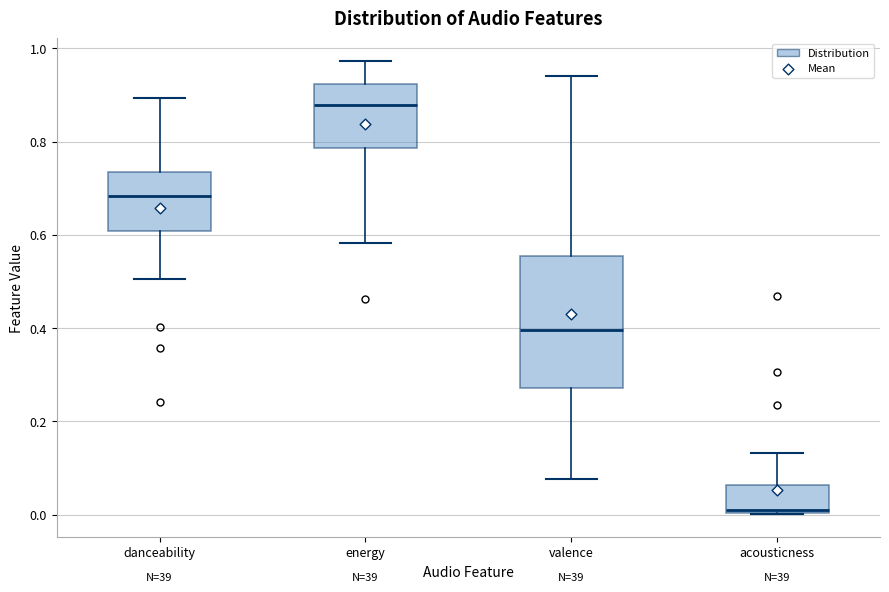

Reading left to right, transcribe this box plot: for each box, give where its median line is, the range the box spans, and where its two whiskers end, as read against the y-axis. The values are not printed on the chart, so give them approximately, as read against the axis.

danceability: median 0.68, box 0.60 to 0.74, whiskers 0.50 to 0.90
energy: median 0.88, box 0.78 to 0.92, whiskers 0.58 to 0.98
valence: median 0.40, box 0.28 to 0.56, whiskers 0.08 to 0.94
acousticness: median 0.02, box 0.00 to 0.06, whiskers 0.00 to 0.14